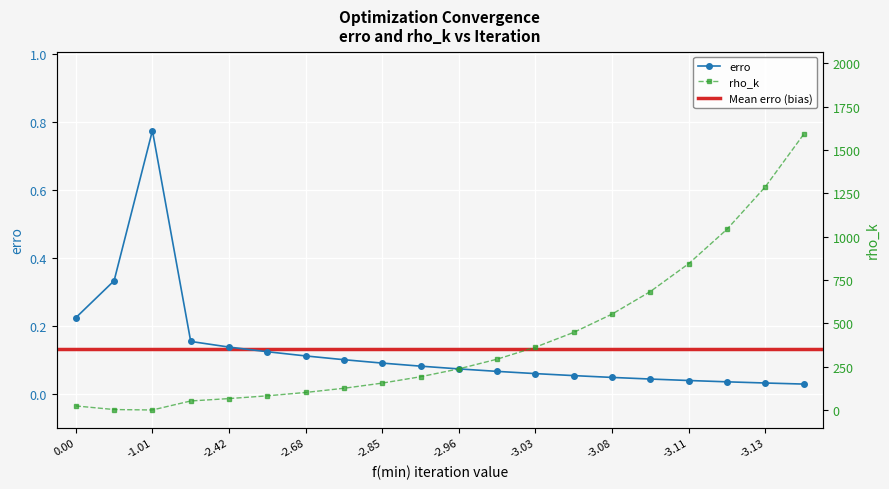

Where does the rho_k series first go above 238?

-2.96